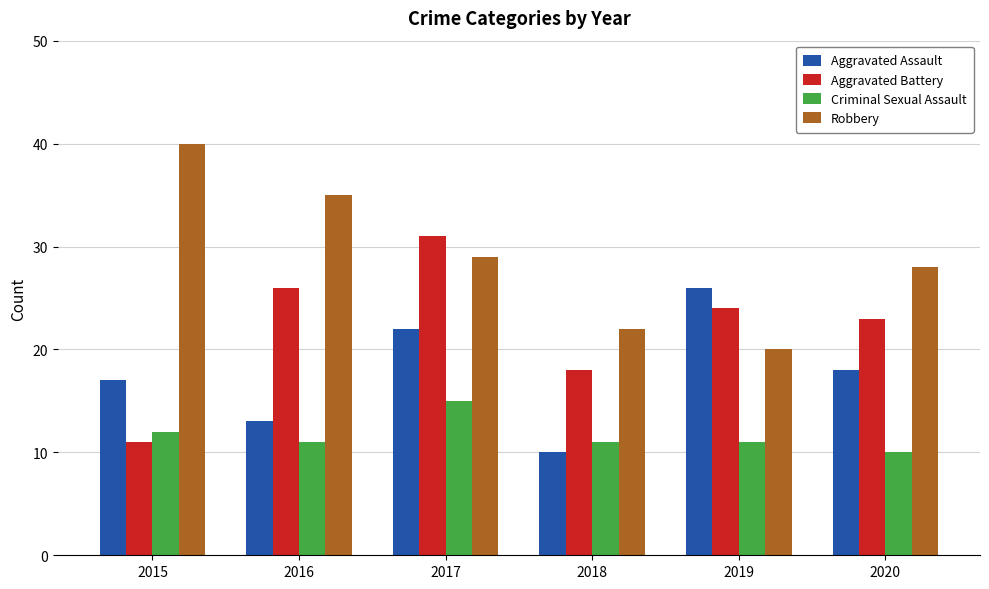

Which series has the largest total across all categories?

Robbery